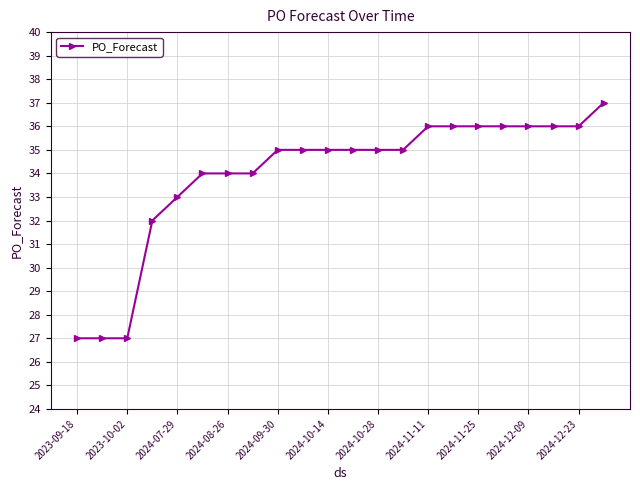

Does the chart display data point markers on the line(s)?

Yes